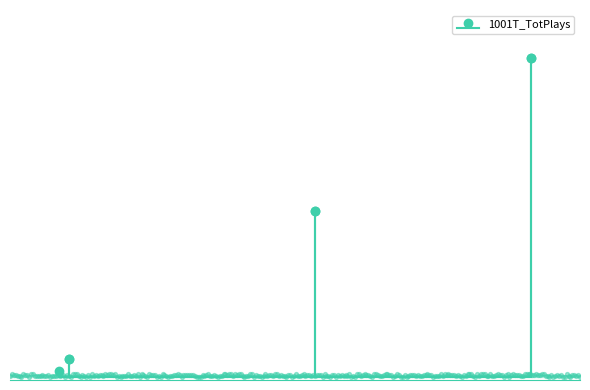

Between Bleu Clair and OOTORO, which is larger?

Bleu Clair